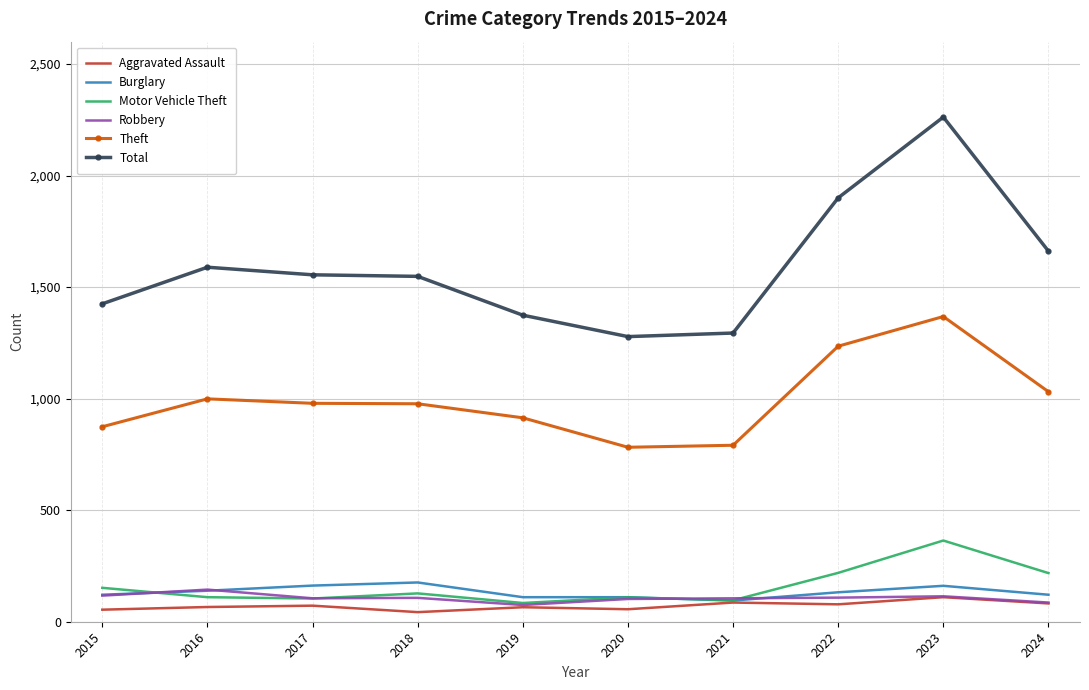

Is the value of Robbery at 2016 greater than the value of Total at 2016?

No